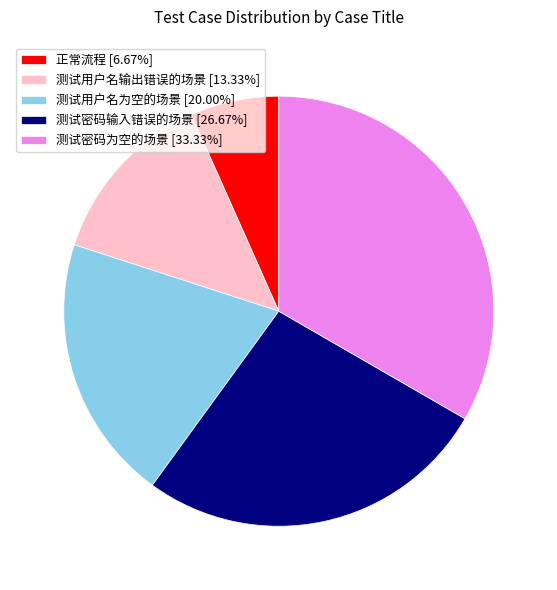

What is the ratio of the value at 测试密码输入错误的场景 [26.67%] to the value at 测试密码为空的场景 [33.33%]?

0.8